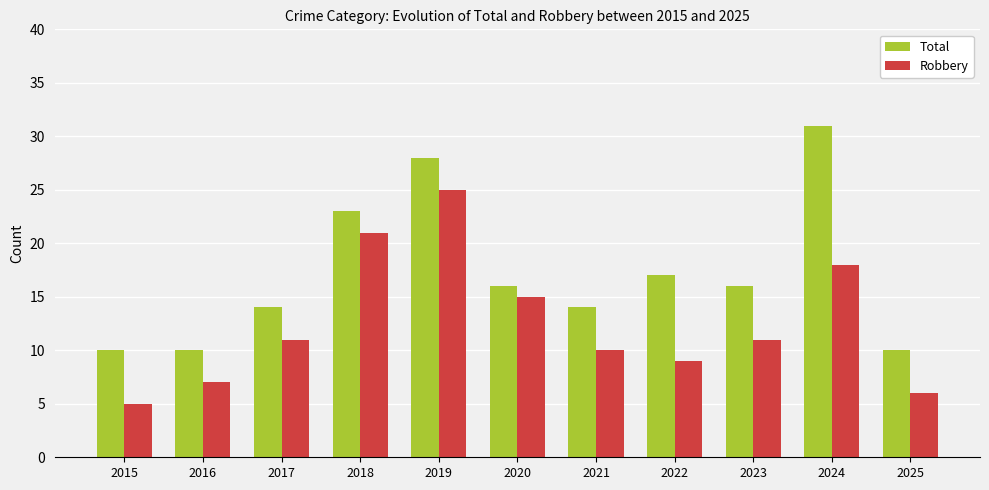

The value of Robbery at 2023 is 7. True or false?

False